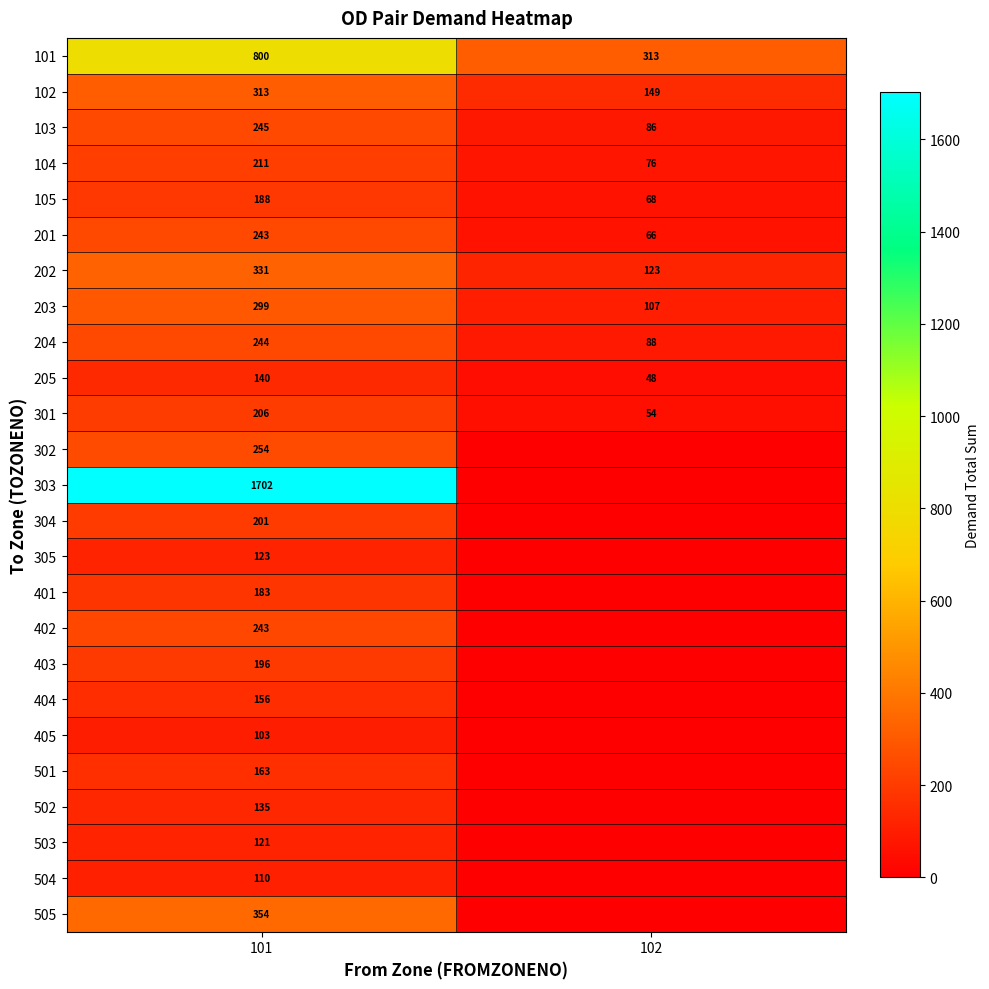

Read the 203 value at 102.

107